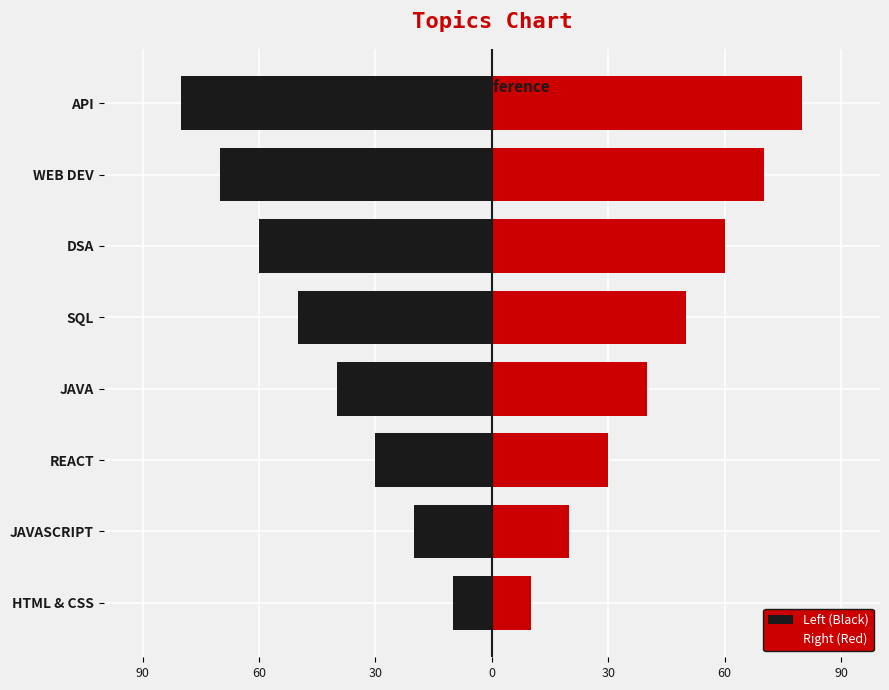

Rank the series by their average value, from highest to lowest.

Right (Red), Left (Black)